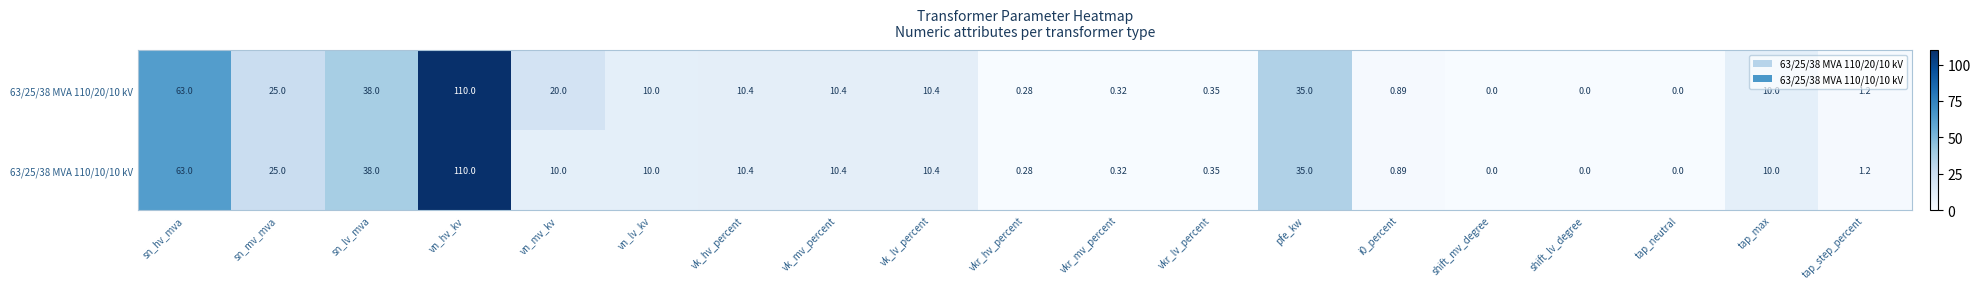

How many values in the 63/25/38 MVA 110/20/10 kV series are below 10?

8